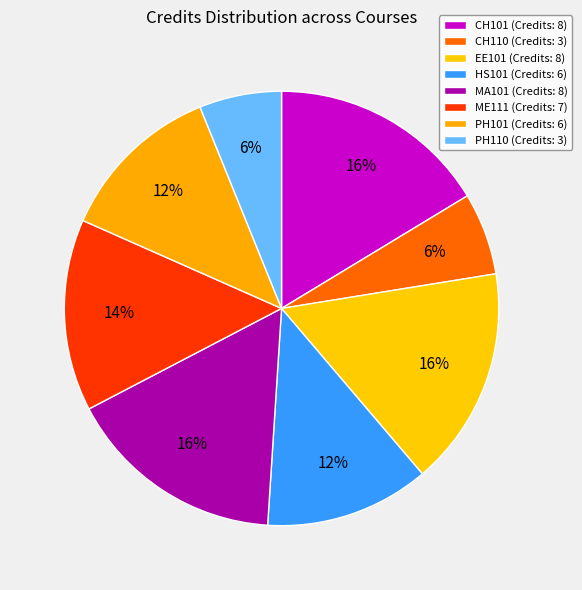

What percentage is the ME111 slice, to the nearest percent?

14%